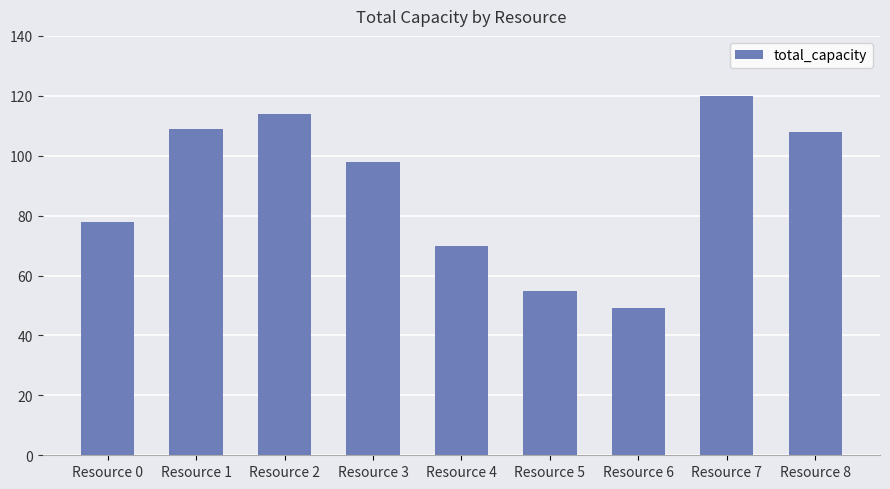

The chart shows a value of 120 at Resource 7. True or false?

True